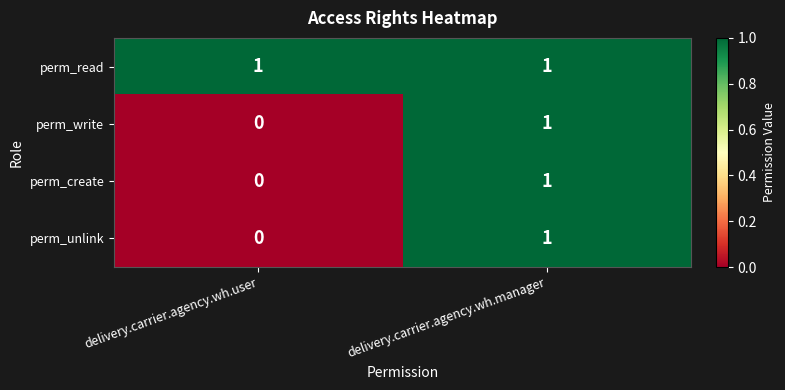

Count the number of categories in the chart.

2